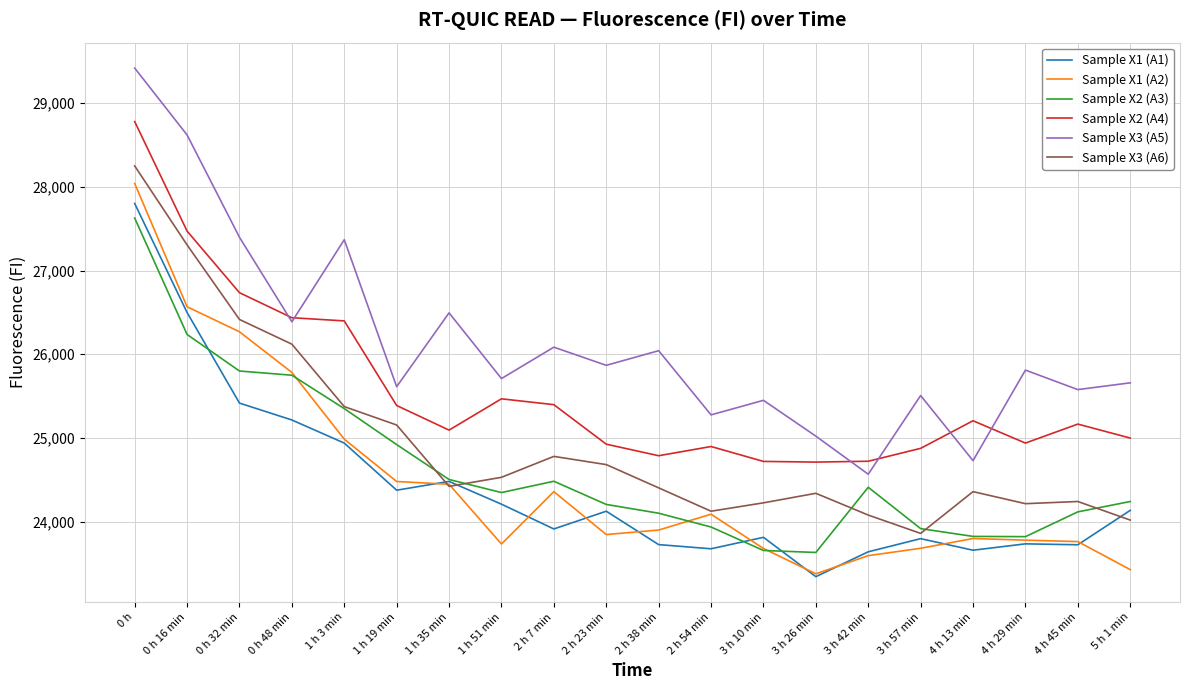

The Sample X1 (A1) series shows 26498 at 0 h 16 min. True or false?

True